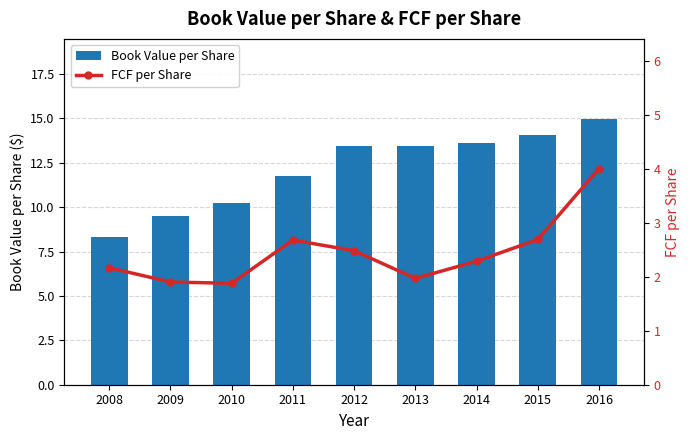

What is the spread (max minus min) of values at 2014?

11.3